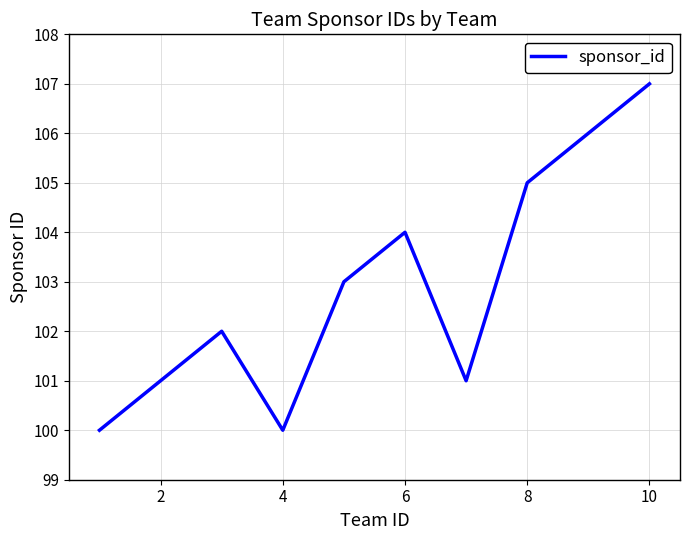

What is the difference between the maximum and minimum values?

7